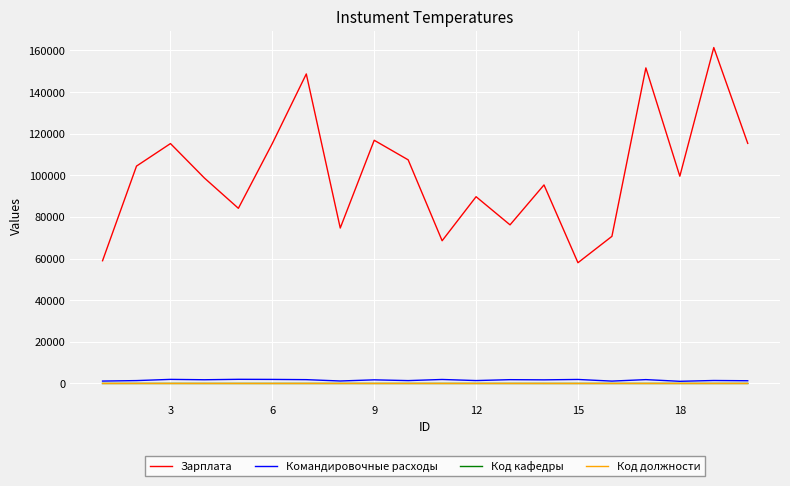

What is the highest value of the Зарплата series?

161347